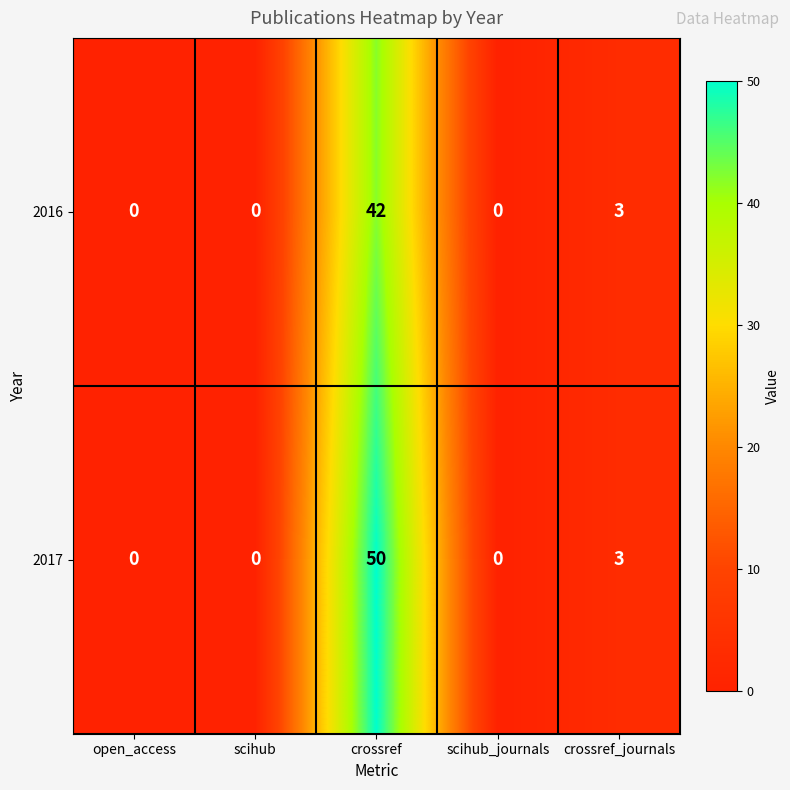

Reading left to right, list all the values displayed in this chart.

2016: 0	0	42	0	3
2017: 0	0	50	0	3